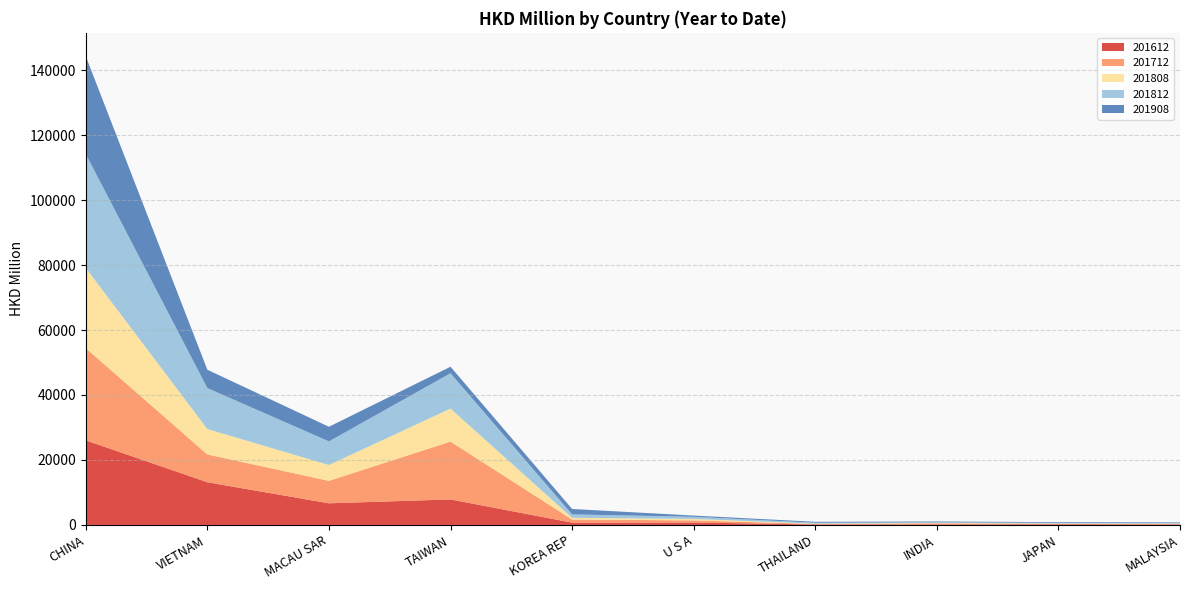

Reading left to right, transcribe all the data shown in this chart.

201612: CHINA=26040.8	VIETNAM=13151.4	MACAU SAR=6663.5	TAIWAN=7858.1	KOREA REP=718.1	U S A=750.5	THAILAND=147.1	INDIA=176.0	JAPAN=203.9	MALAYSIA=145.3
201712: CHINA=28378.3	VIETNAM=8551.1	MACAU SAR=6908.7	TAIWAN=17811.5	KOREA REP=960.1	U S A=654.2	THAILAND=154.2	INDIA=322.5	JAPAN=134.8	MALAYSIA=147.2
201808: CHINA=24679.5	VIETNAM=7821.1	MACAU SAR=4876.5	TAIWAN=10143.3	KOREA REP=516.1	U S A=457.3	THAILAND=97.7	INDIA=135.8	JAPAN=105.8	MALAYSIA=112.2
201812: CHINA=35075.7	VIETNAM=12613.8	MACAU SAR=7276.5	TAIWAN=10885.7	KOREA REP=1058.1	U S A=656.5	THAILAND=276.9	INDIA=196.4	JAPAN=194.5	MALAYSIA=166.0
201908: CHINA=30079.6	VIETNAM=5632.3	MACAU SAR=4496.9	TAIWAN=1999.6	KOREA REP=1664.5	U S A=371.8	THAILAND=298.9	INDIA=241.5	JAPAN=231.2	MALAYSIA=211.2